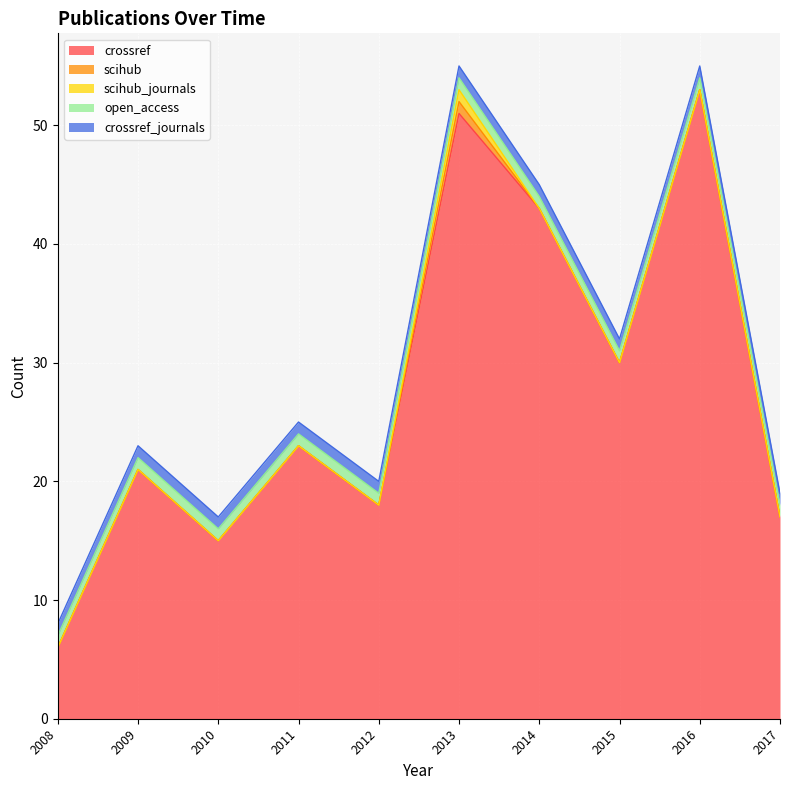

Where is crossref nearest to the value 29?

2015